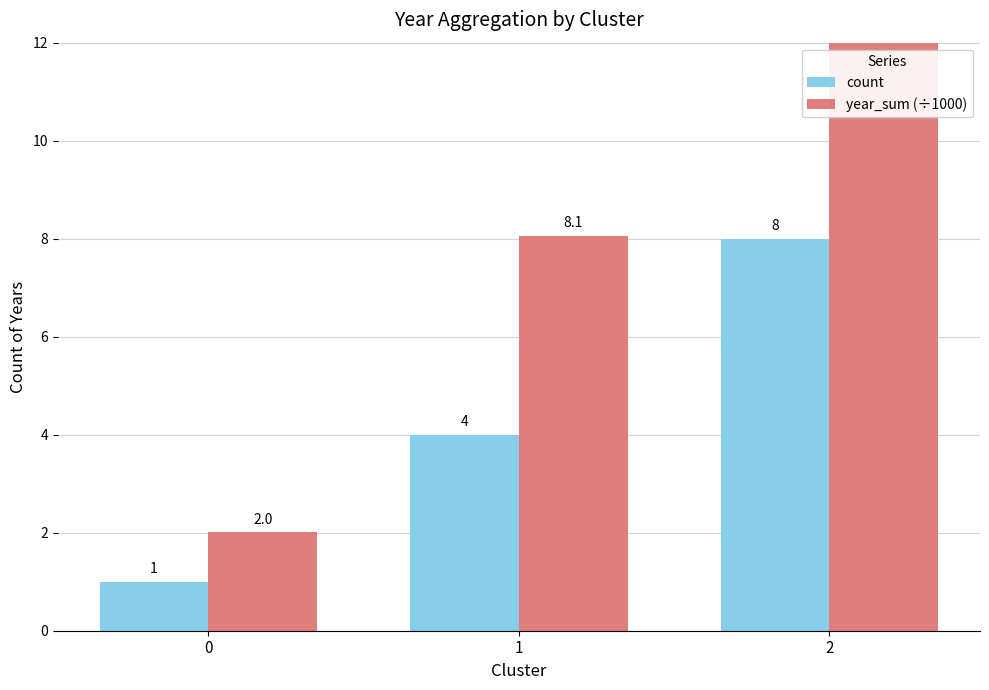

What is the value of the count bar at the 2nd from the left?

4.0